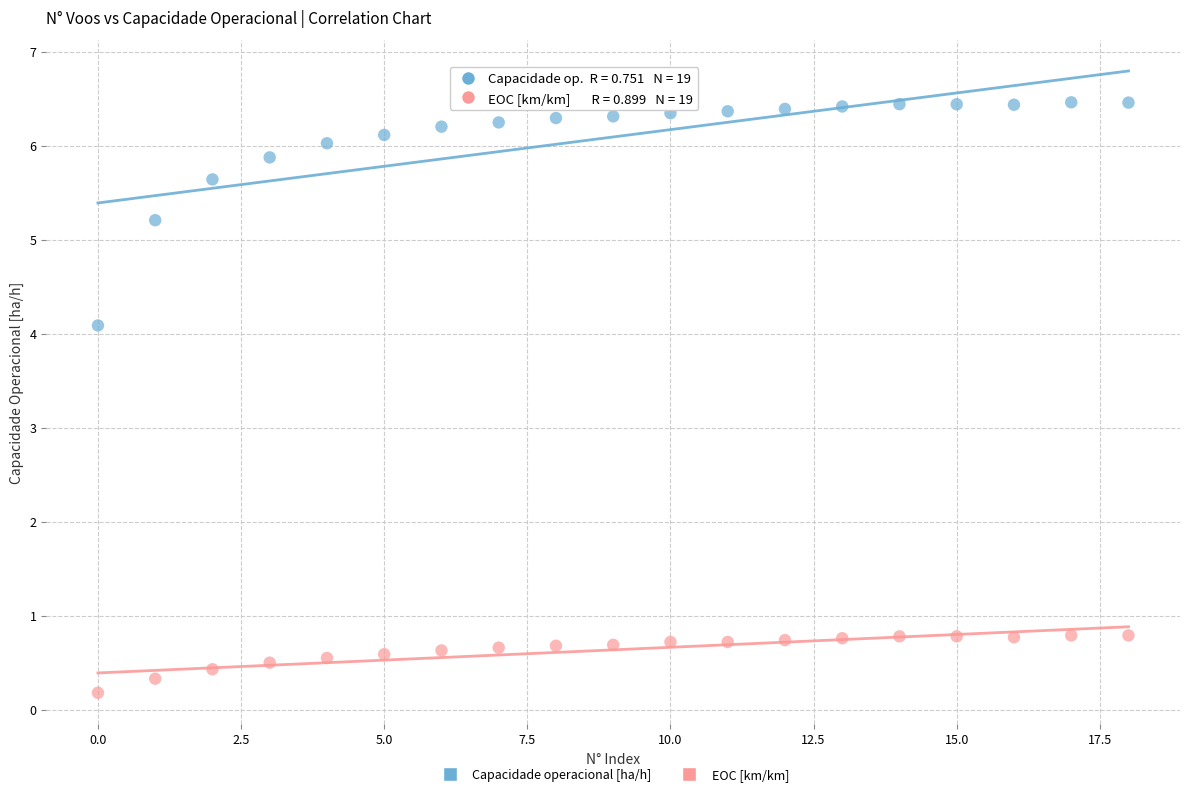

What are all the series names shown in the legend?

Capacidade operacional [ha/h], EOC [km/km]